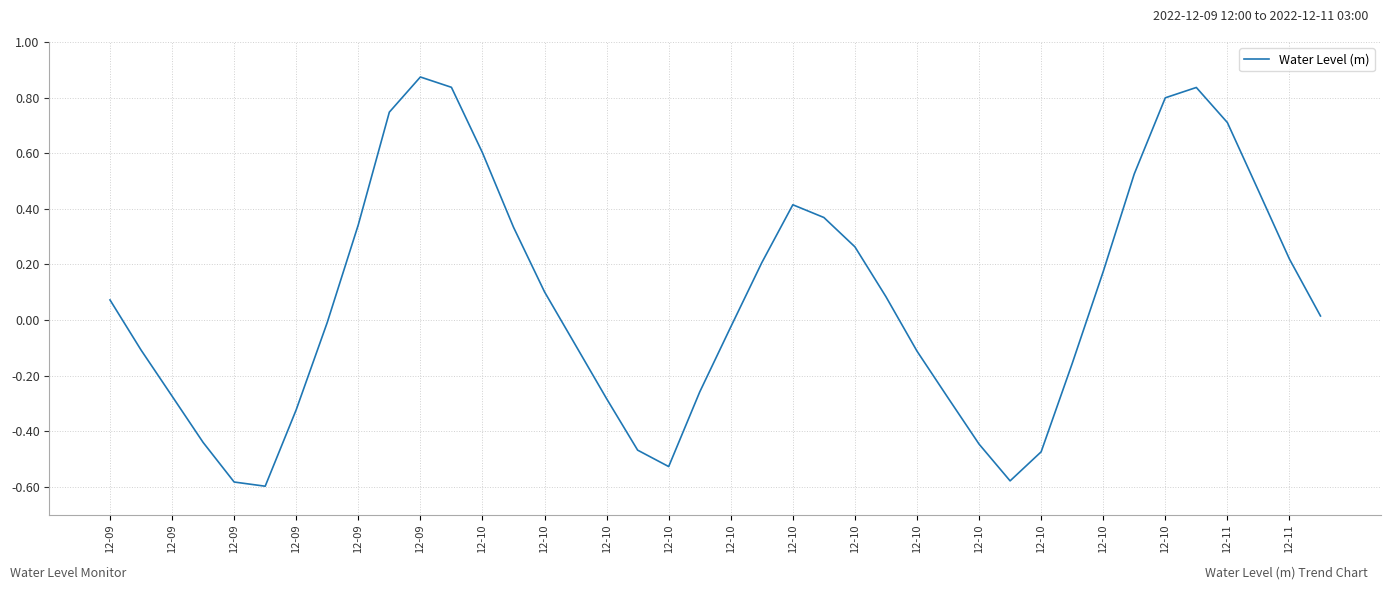

What is the difference between the maximum and minimum values?

1.5